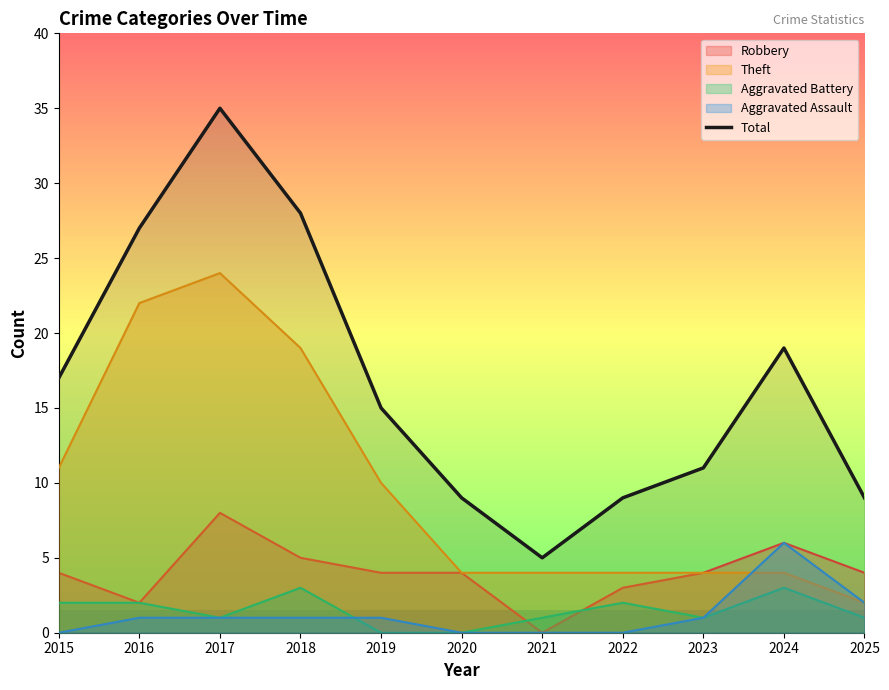

What is the minimum value shown in the chart?

0